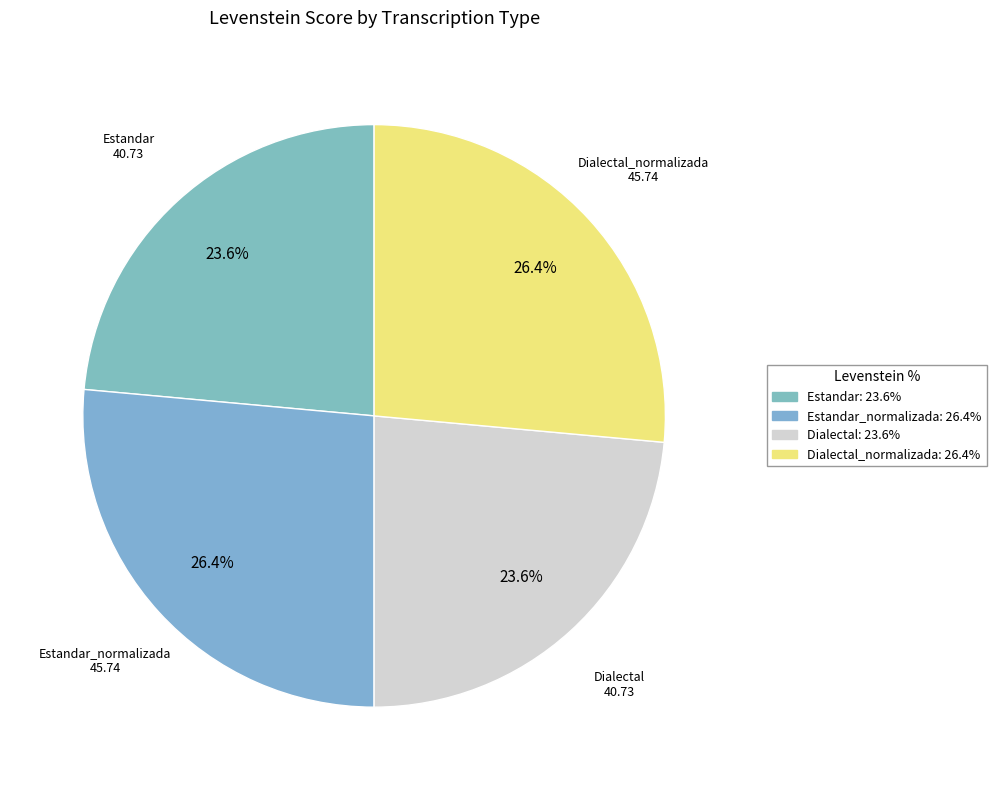

Rank the categories by value from lowest to highest.

Estandar, Dialectal, Estandar_normalizada, Dialectal_normalizada